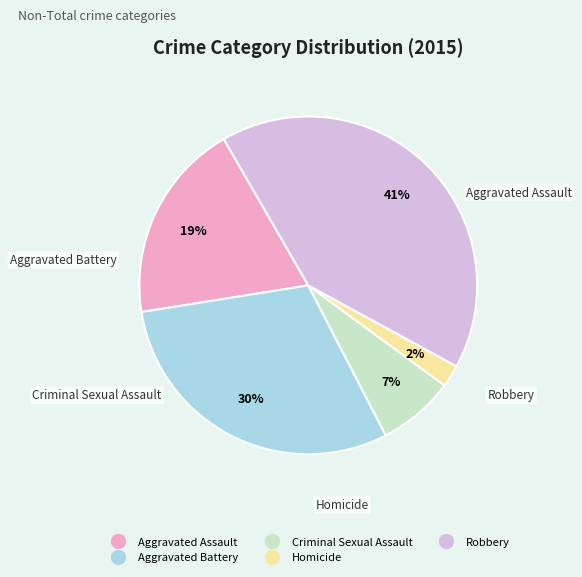

To the nearest percent, what is the difference between the largest and smallest slice percentages?

39%